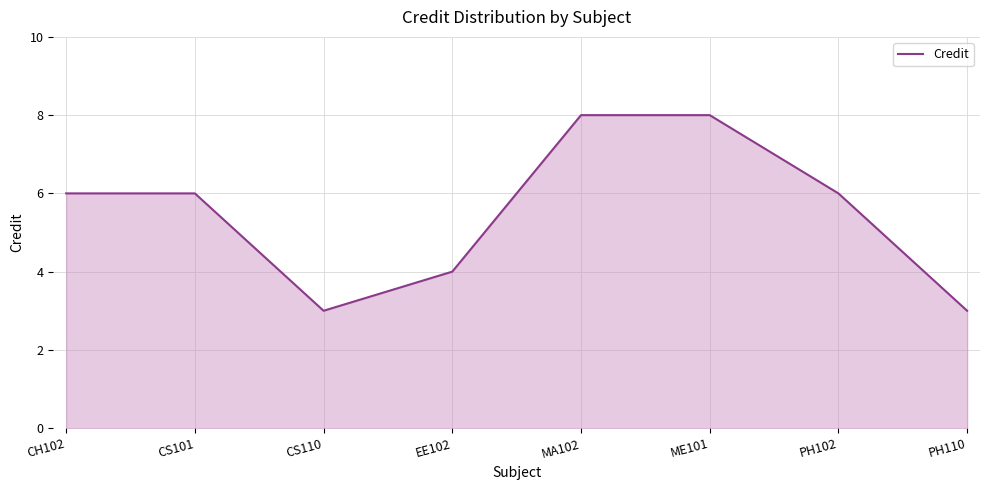

What is the smallest value displayed?

3